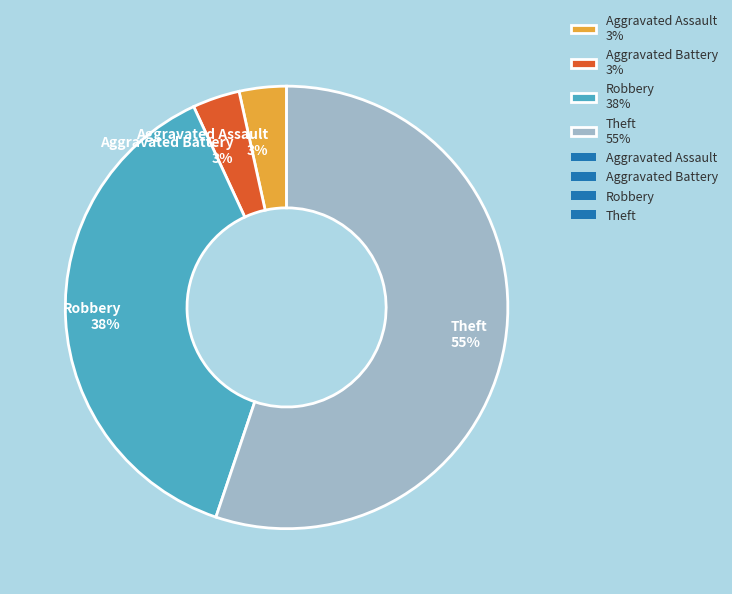

To the nearest percent, what is the average slice percentage?

25%